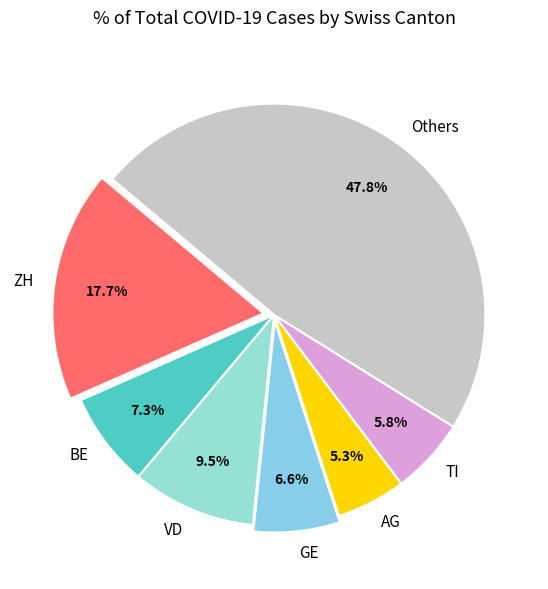

To the nearest percent, what is the average slice percentage?

14%